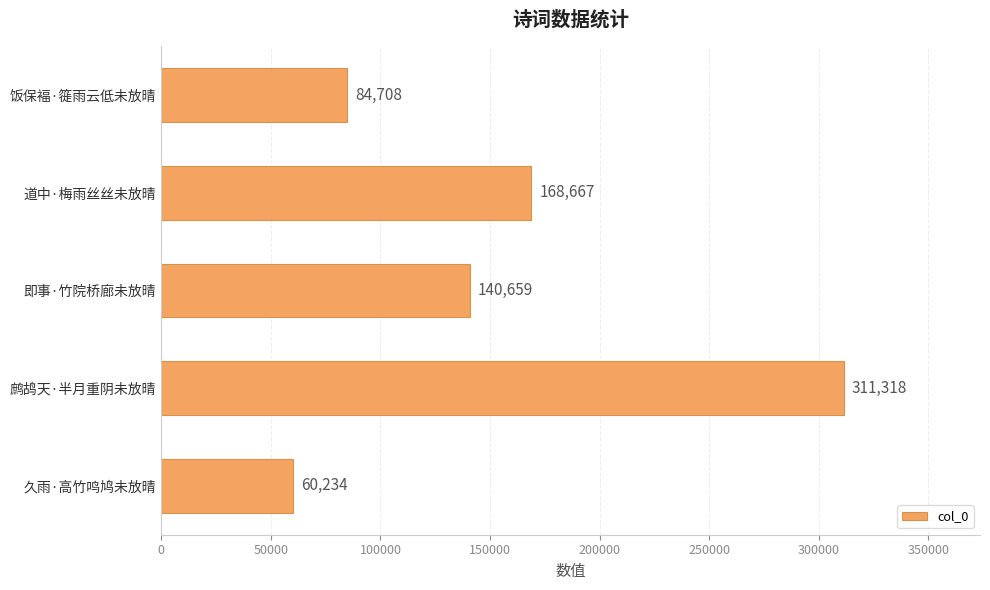

Reading top to bottom, what are all the values shown in this chart?

饭保褔·簁雨云低未放晴=84708	道中·梅雨丝丝未放晴=168667	即事·竹院桥廊未放晴=140659	鹧鸪天·半月重阴未放晴=311318	久雨·高竹鸣鸠未放晴=60234